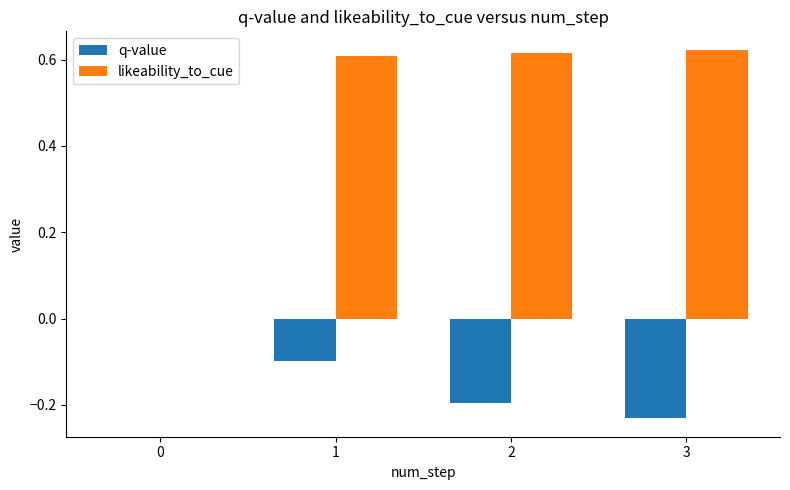

The value of likeability_to_cue at 0 is 0.4. True or false?

False